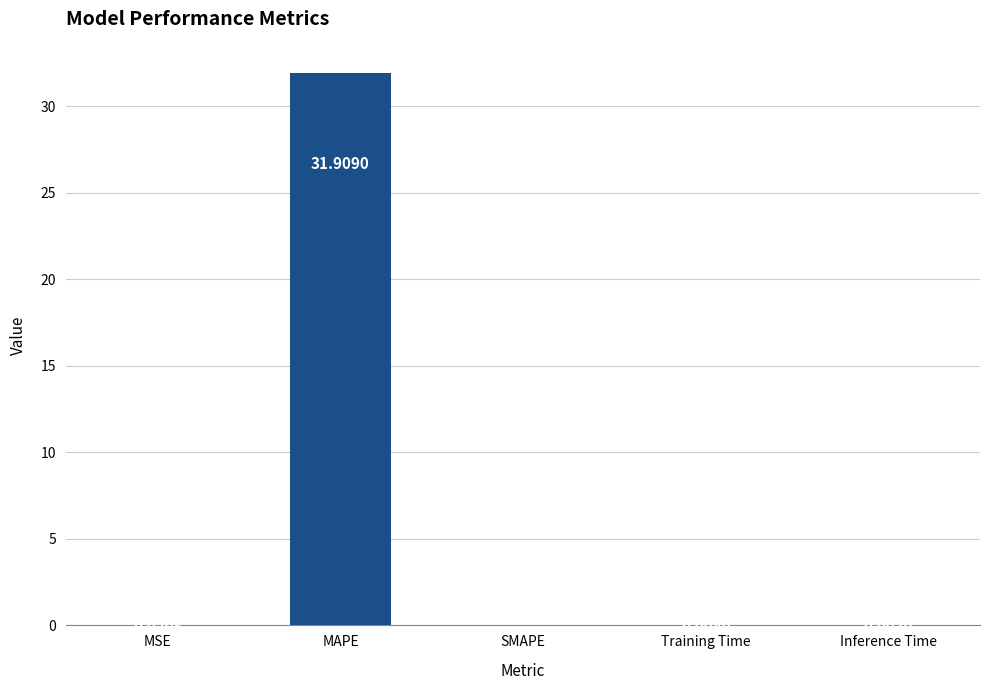

Where is the data nearest to the value 15?

MSE